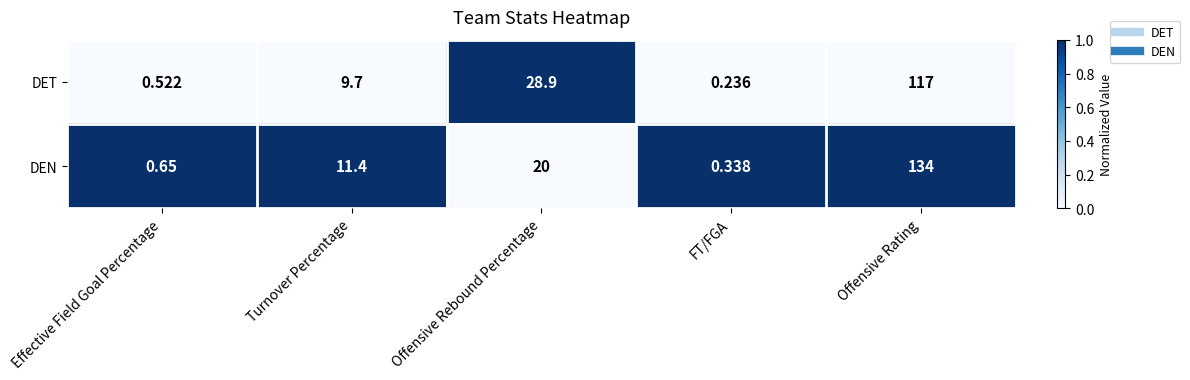

Which series has the largest range (max minus min)?

DEN